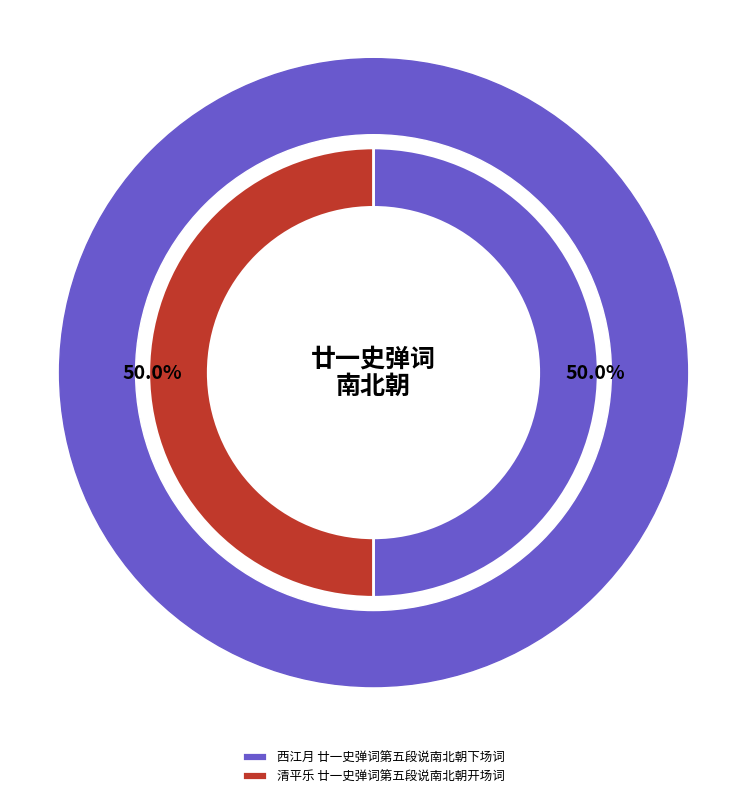

Does 清平乐 廿一史弹词第五段说南北朝开场词 represent more than half of the total?

No